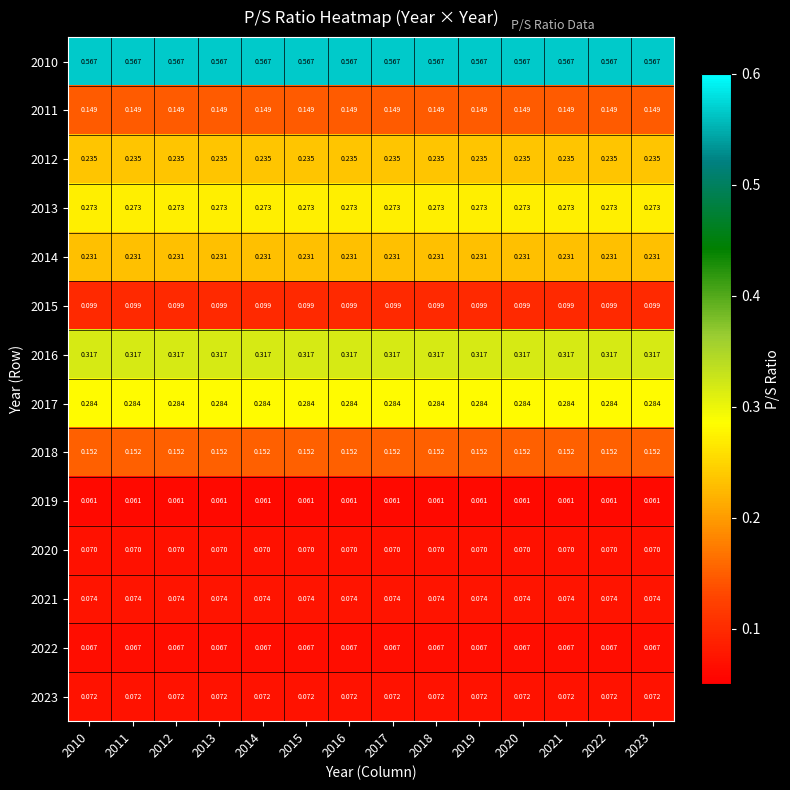

Is the value of 2012 at 2012 greater than the value of 2023 at 2023?

Yes